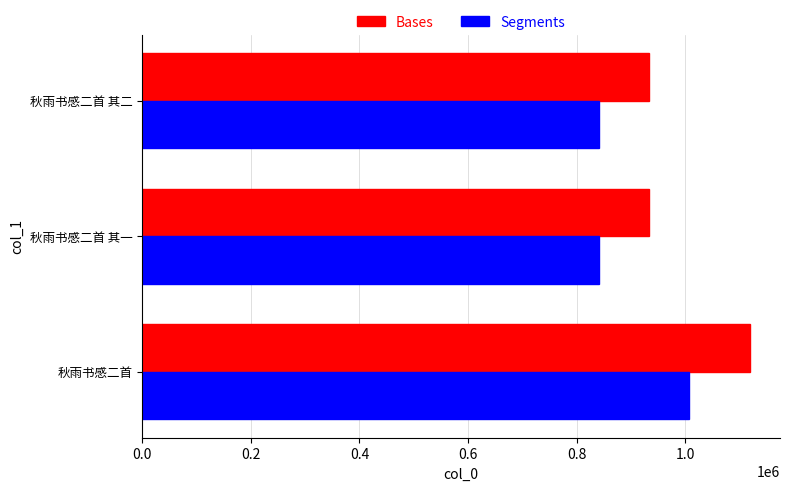

Is it true that Bases equals 239142 at 秋雨书感二首?

False